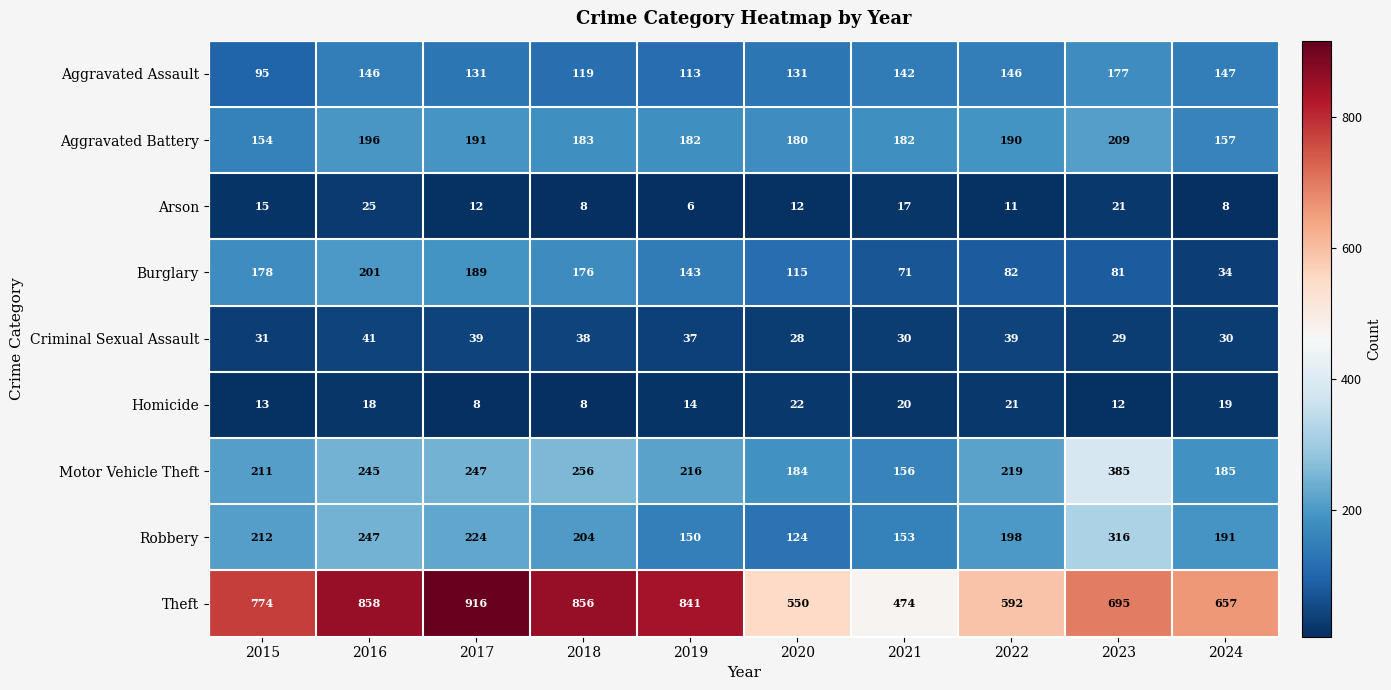

How many data points does each series have?

10